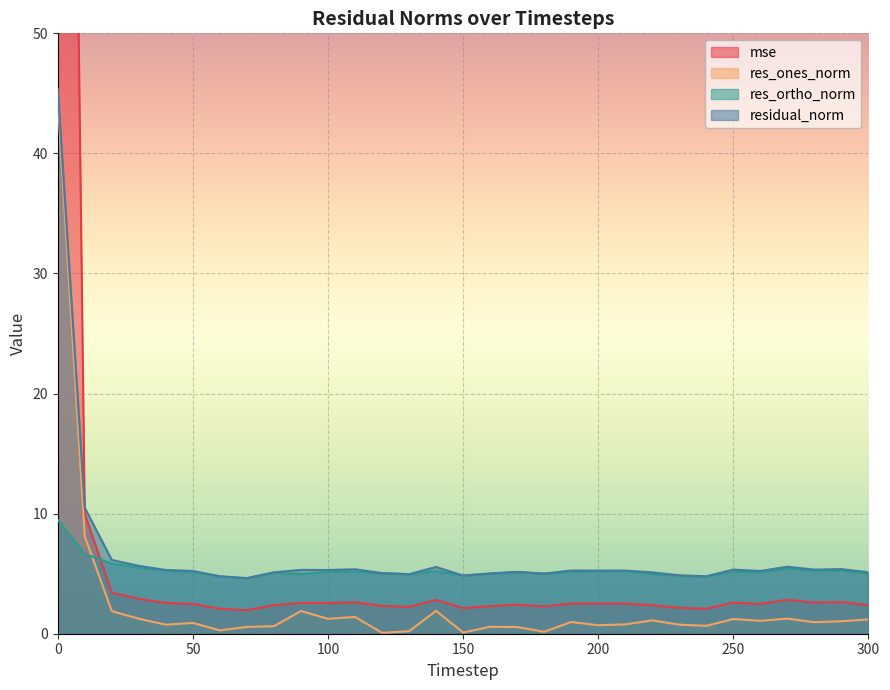

What is the spread (max minus min) of values at 300?

3.9